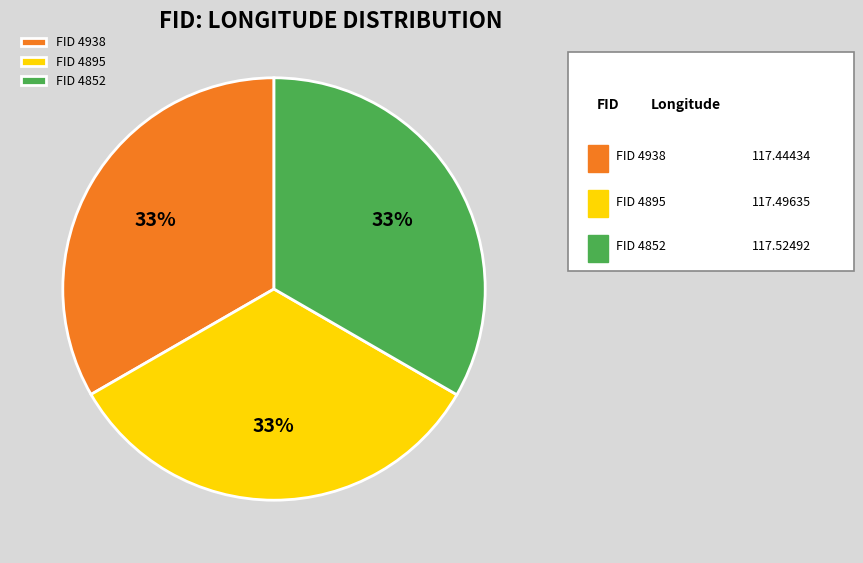

What is the ratio of the value at FID 4895 to the value at FID 4938?

1.0